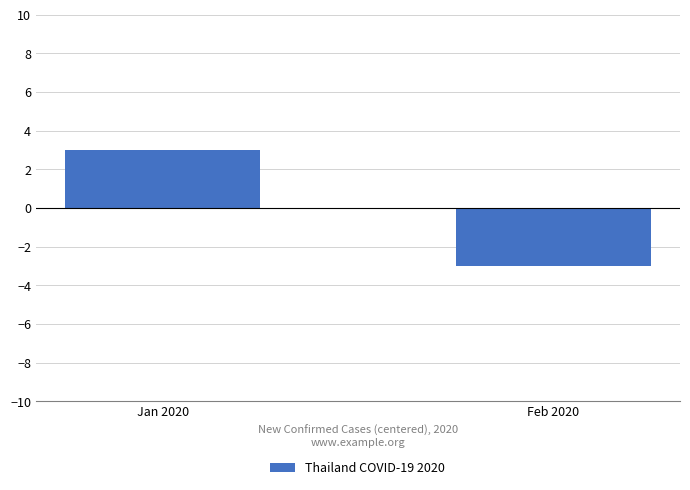

What is the label of the 2nd bar from the right?

Jan 2020